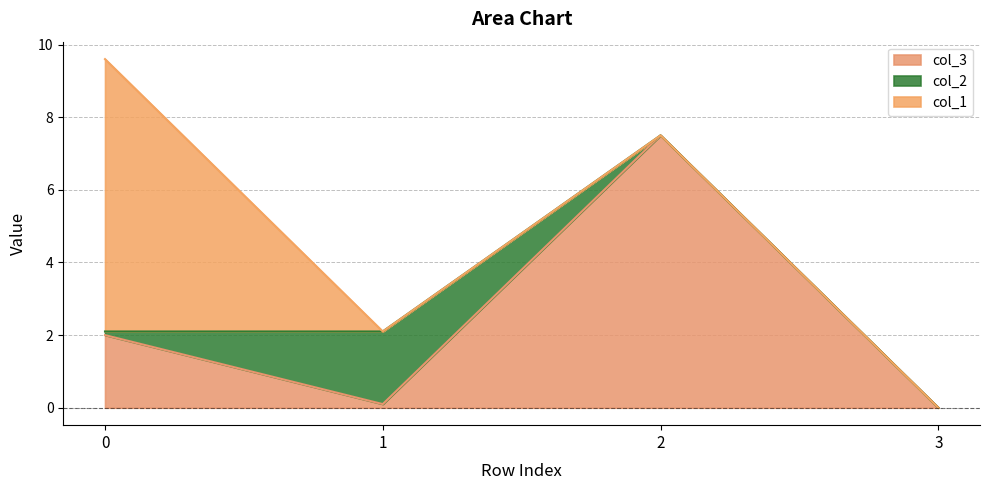

Reading left to right, list all the values displayed in this chart.

col_3: 2.0	0.1	7.5	0.0
col_2: 0.1	2.0	0.0	0.0
col_1: 7.5	0.0	0.0	0.0